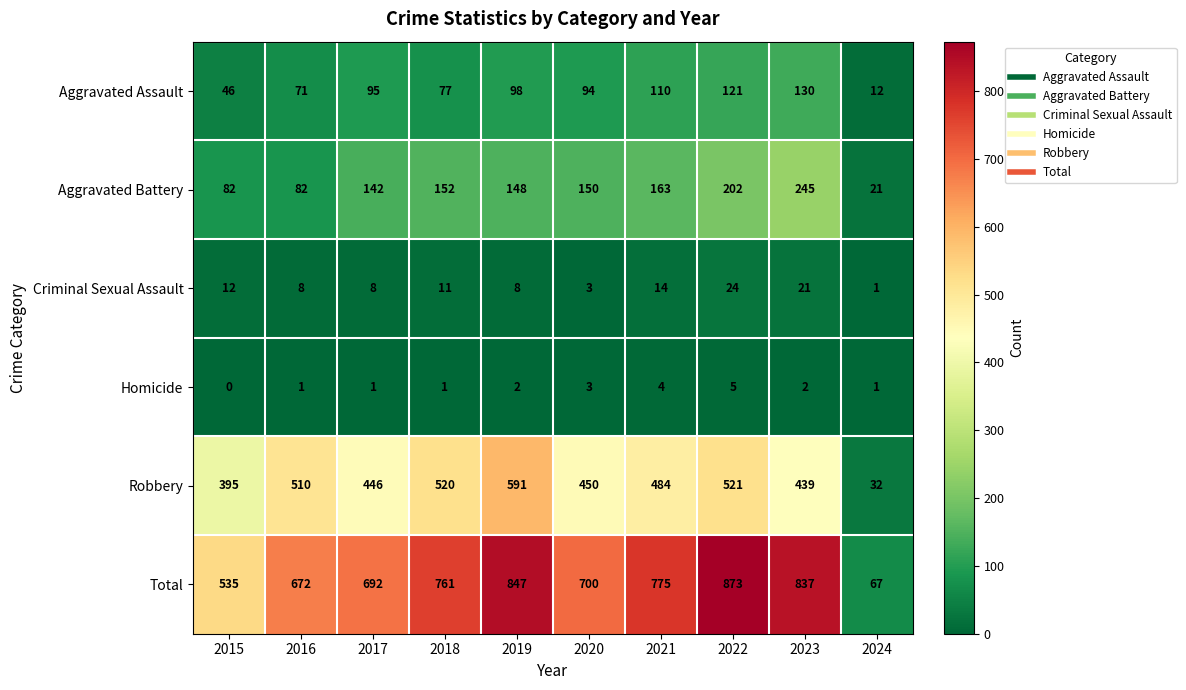

Which series has the widest spread of values?

Total